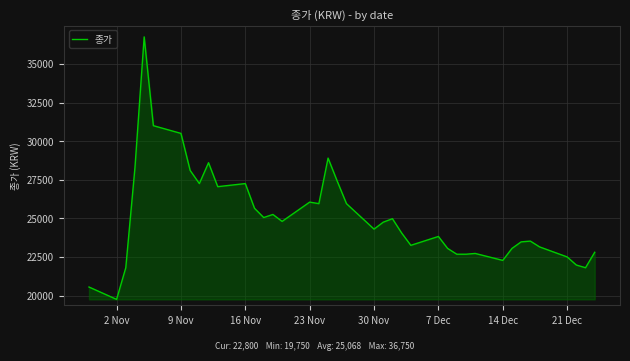

What is the difference between the maximum and minimum values?

17000